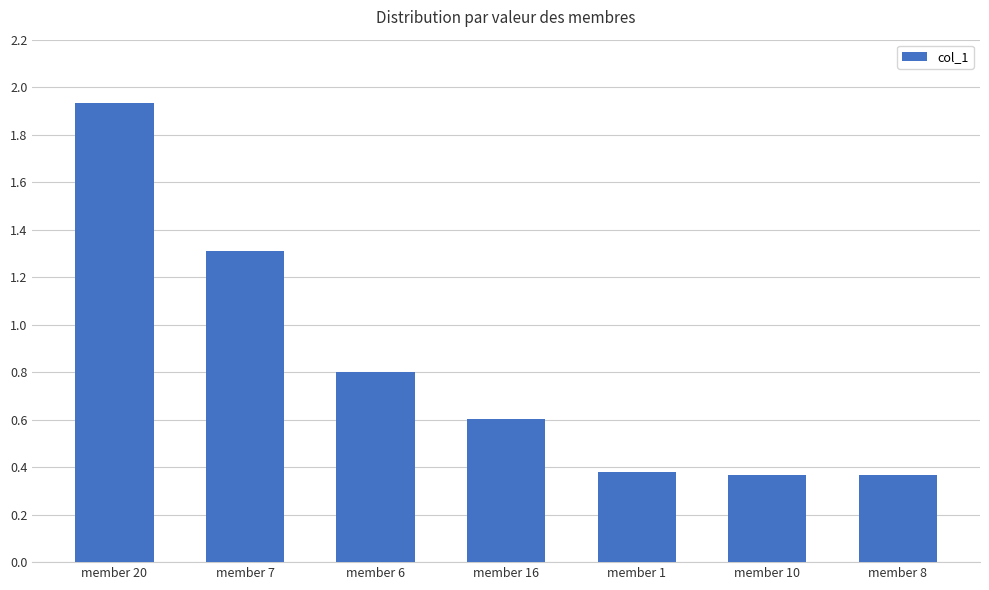

What is the sum of the values at member 16 and member 20?

2.5